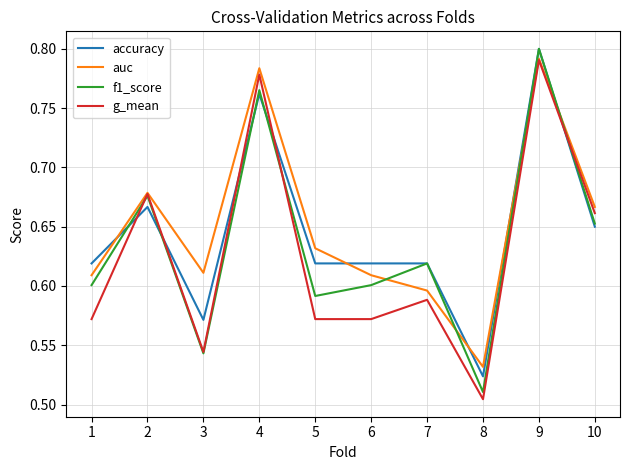

Between which two adjacent categories do auc and accuracy first intersect?

1 and 2